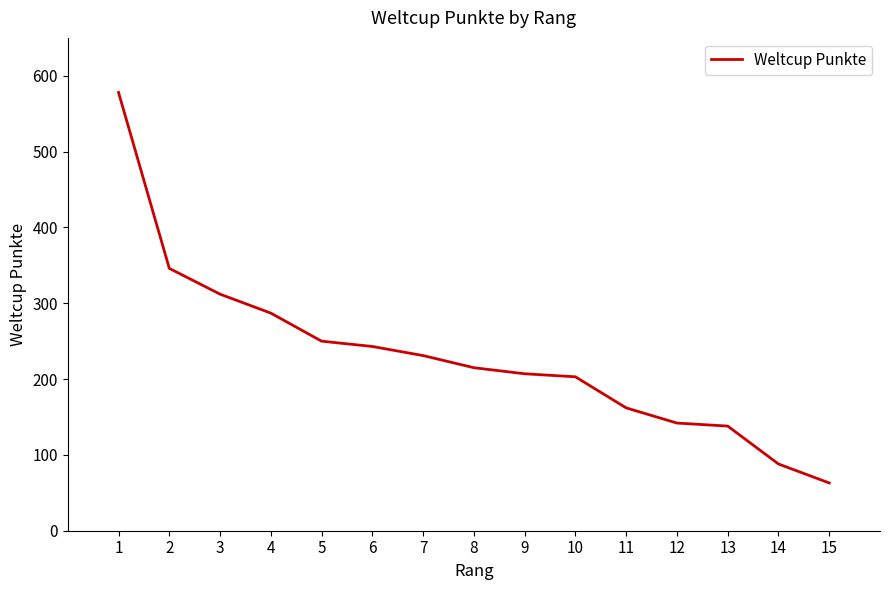

Count the number of categories in the chart.

15